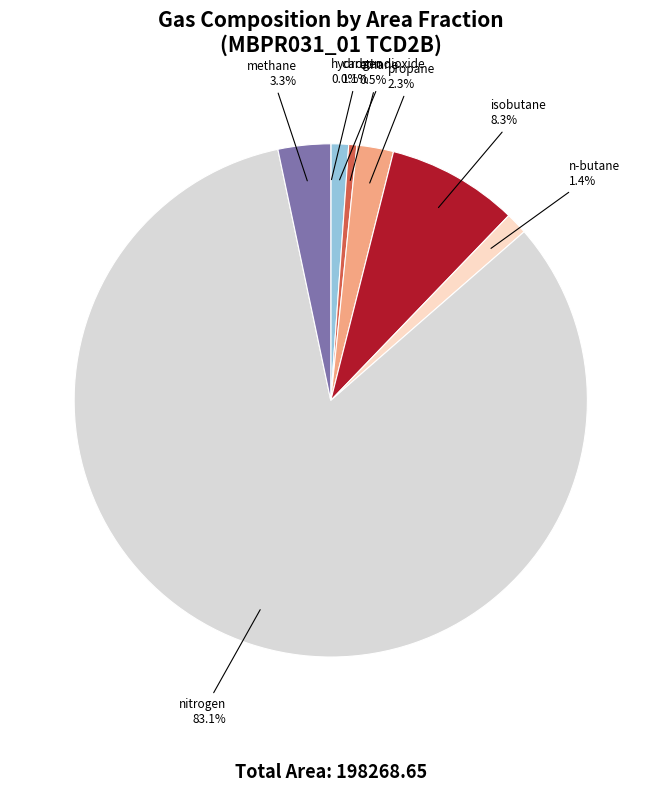

What percentage is NOT represented by ethane?

99.5%